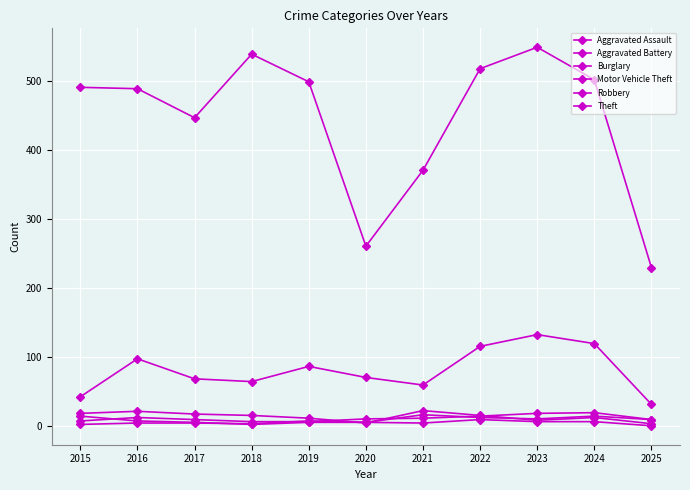

What is the difference between the highest and lowest values at 2017?

442